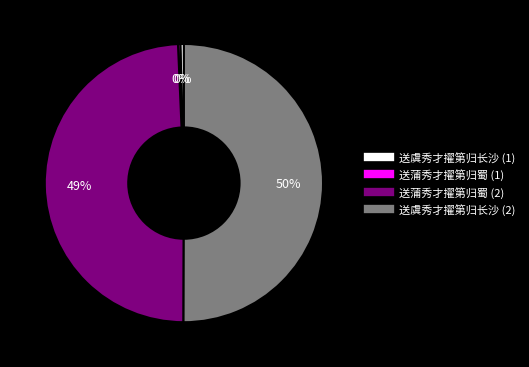

To the nearest percent, what is the average slice percentage?

25%